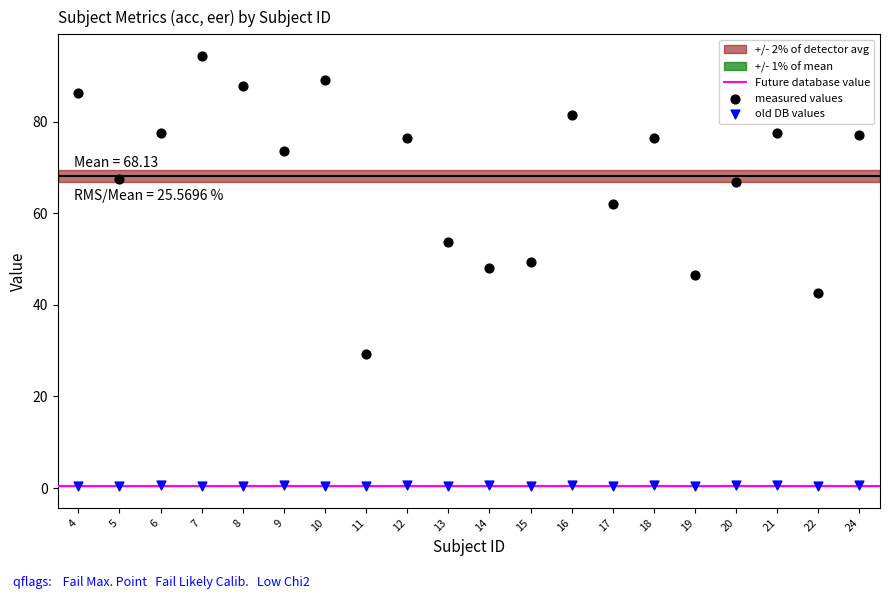

Across all data points, what is the range of Y values (max minus min)?

93.9